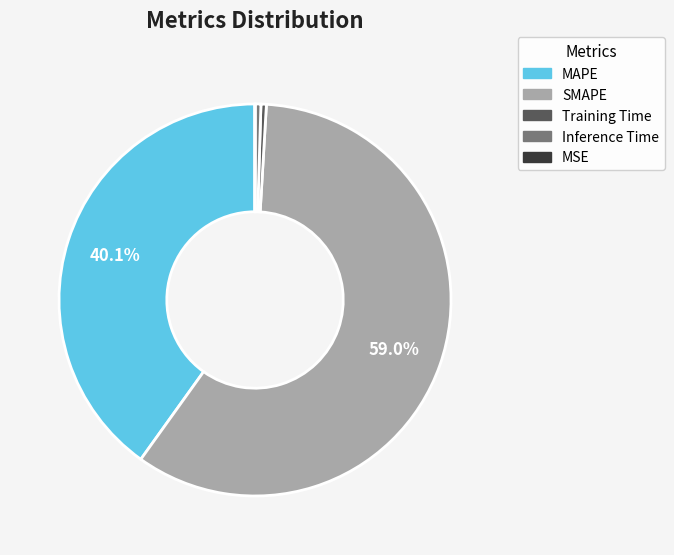

What is the largest slice in the pie chart?

SMAPE